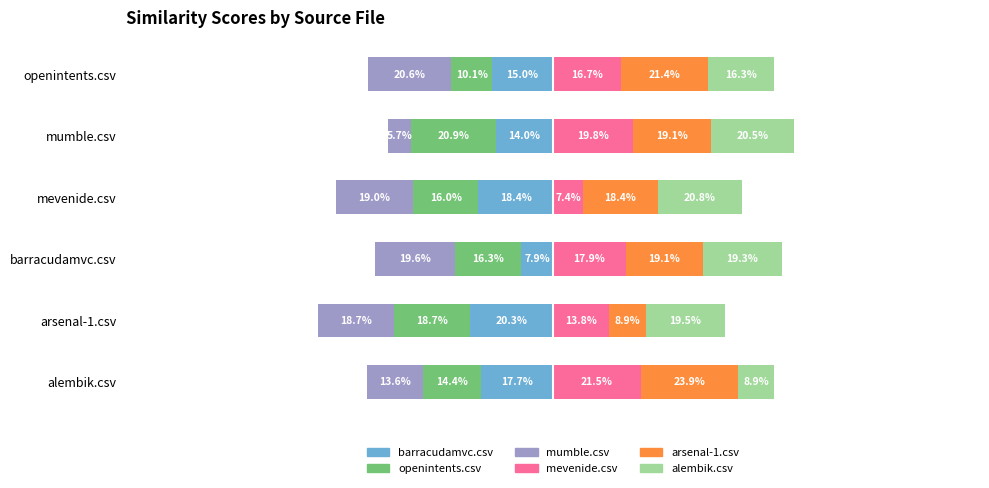

How many groups of bars are there?

6